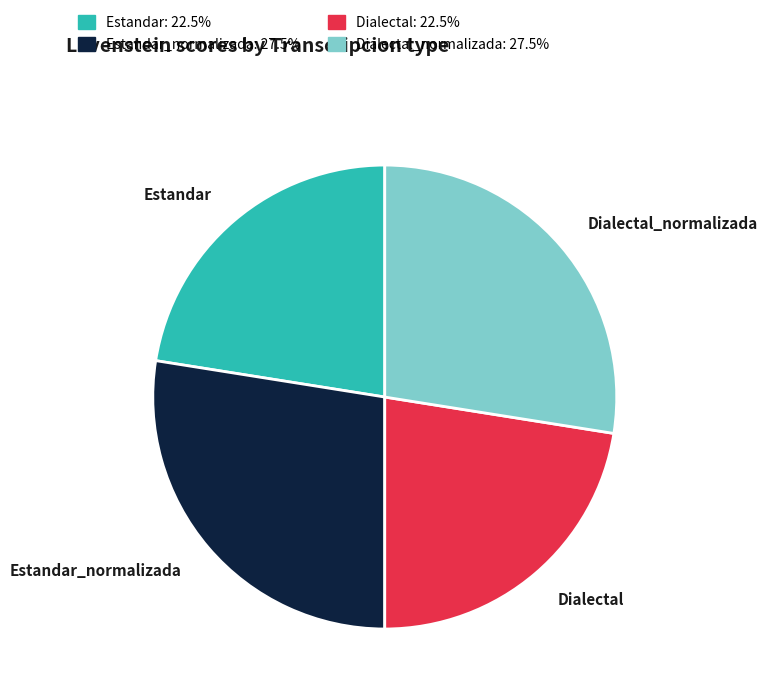

Count the number of slices in the pie.

4